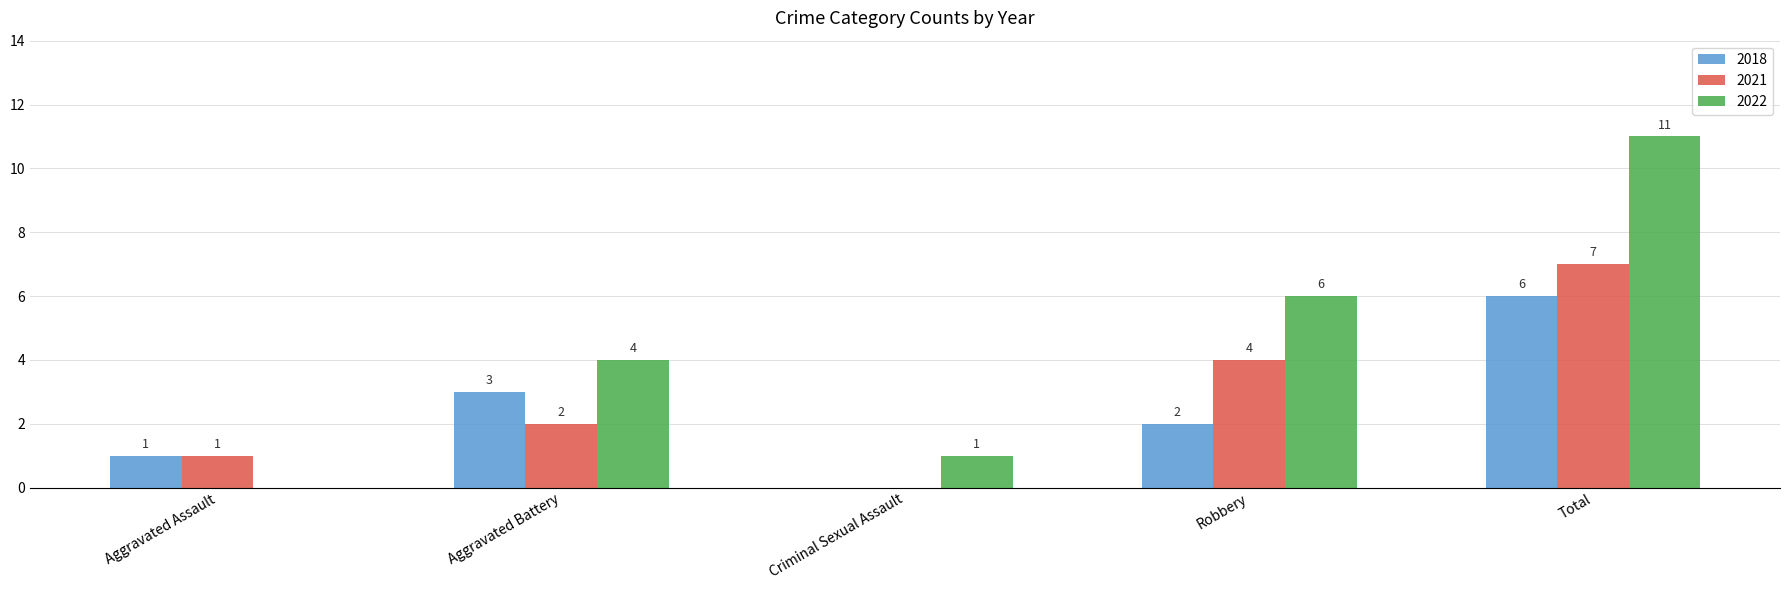

The 2021 series shows 4 at Total. True or false?

False